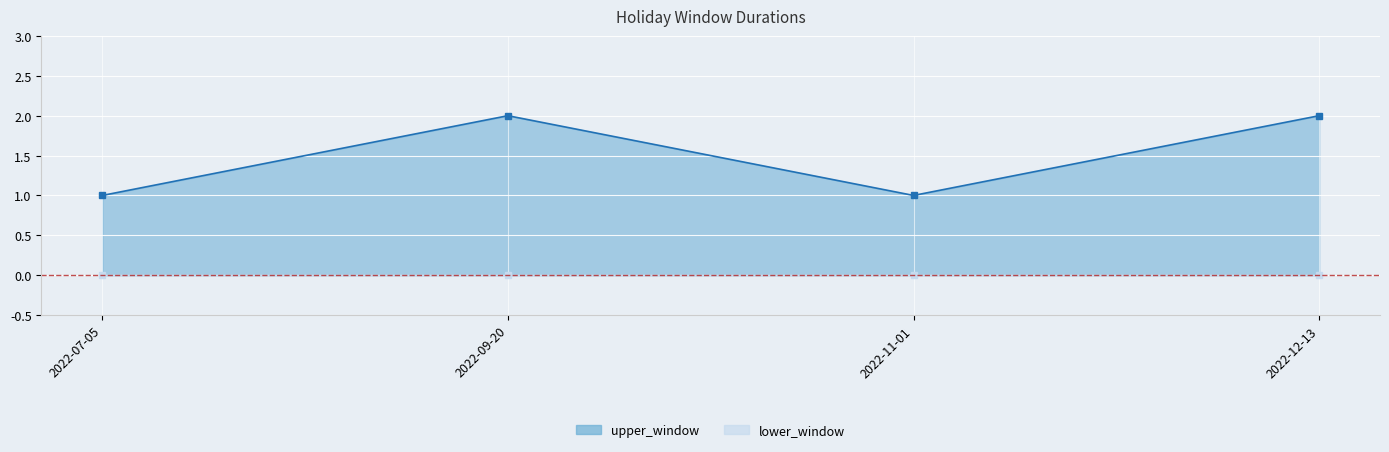

Where is the data nearest to the value 1?

2022-07-05